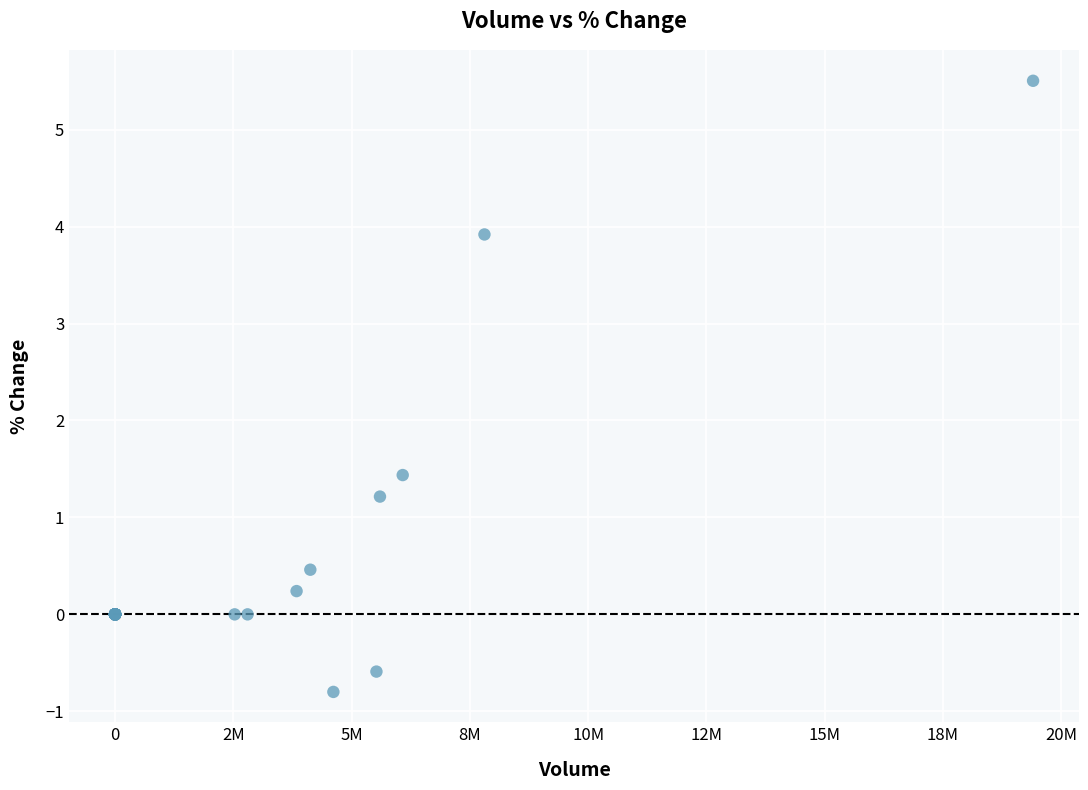

What Y value in the scatter plot is closest to 2?

1.4